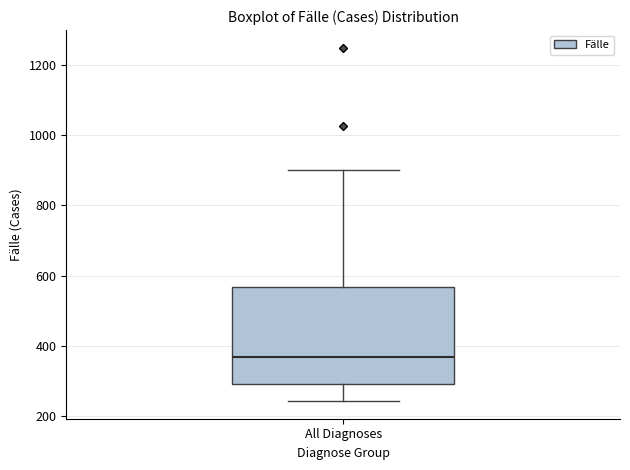

Transcribe this box plot: give where the median line is, the range the box spans, and where the two whiskers end, as read against the y-axis. The values are not printed on the chart, so give them approximately, as read against the axis.

median 360, box 300 to 560, whiskers 240 to 900